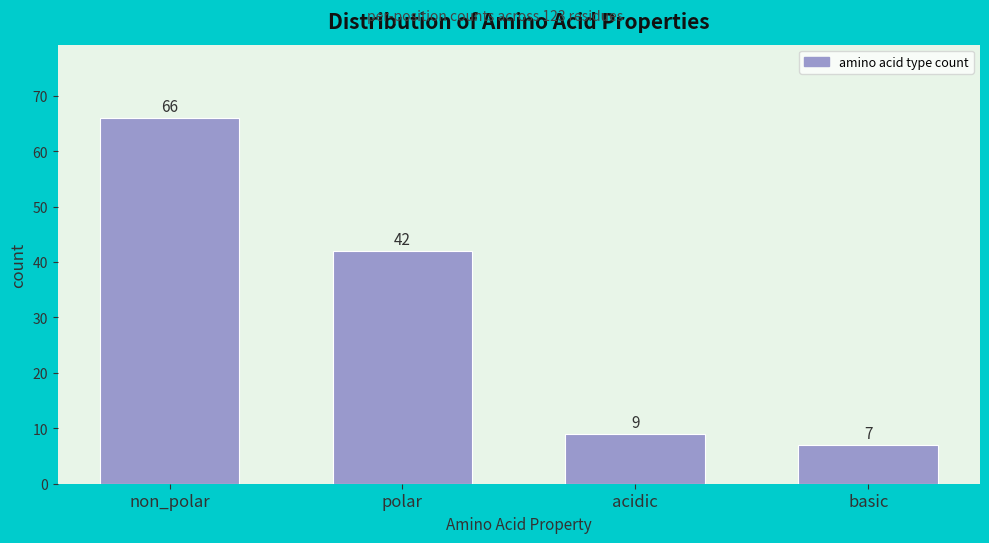

Reading left to right, what are all the values shown in this chart?

66	42	9	7